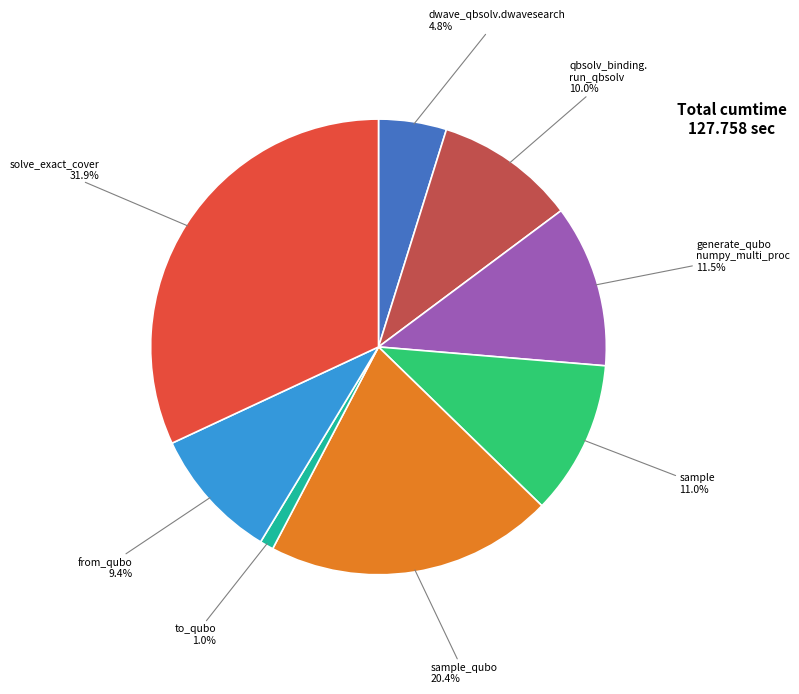

Is there a majority slice in this chart?

No